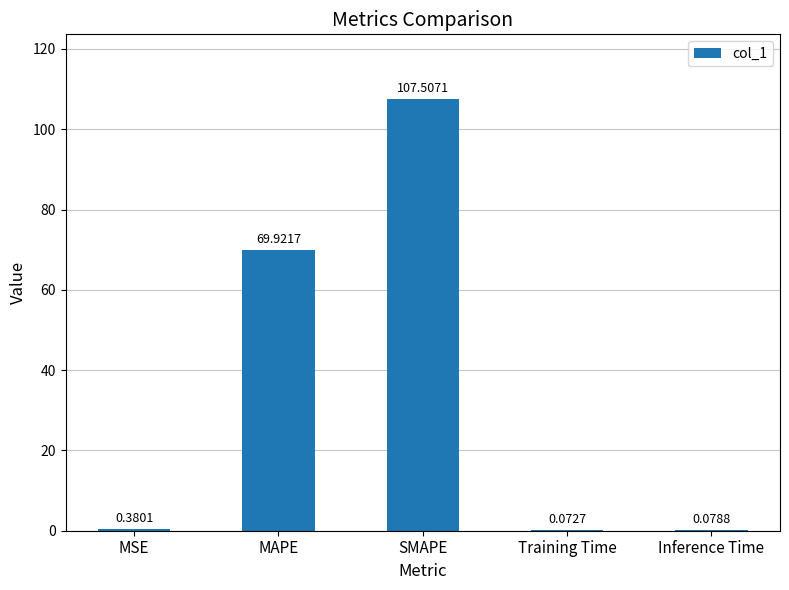

What is the sum of the values at MSE and Inference Time?

0.5